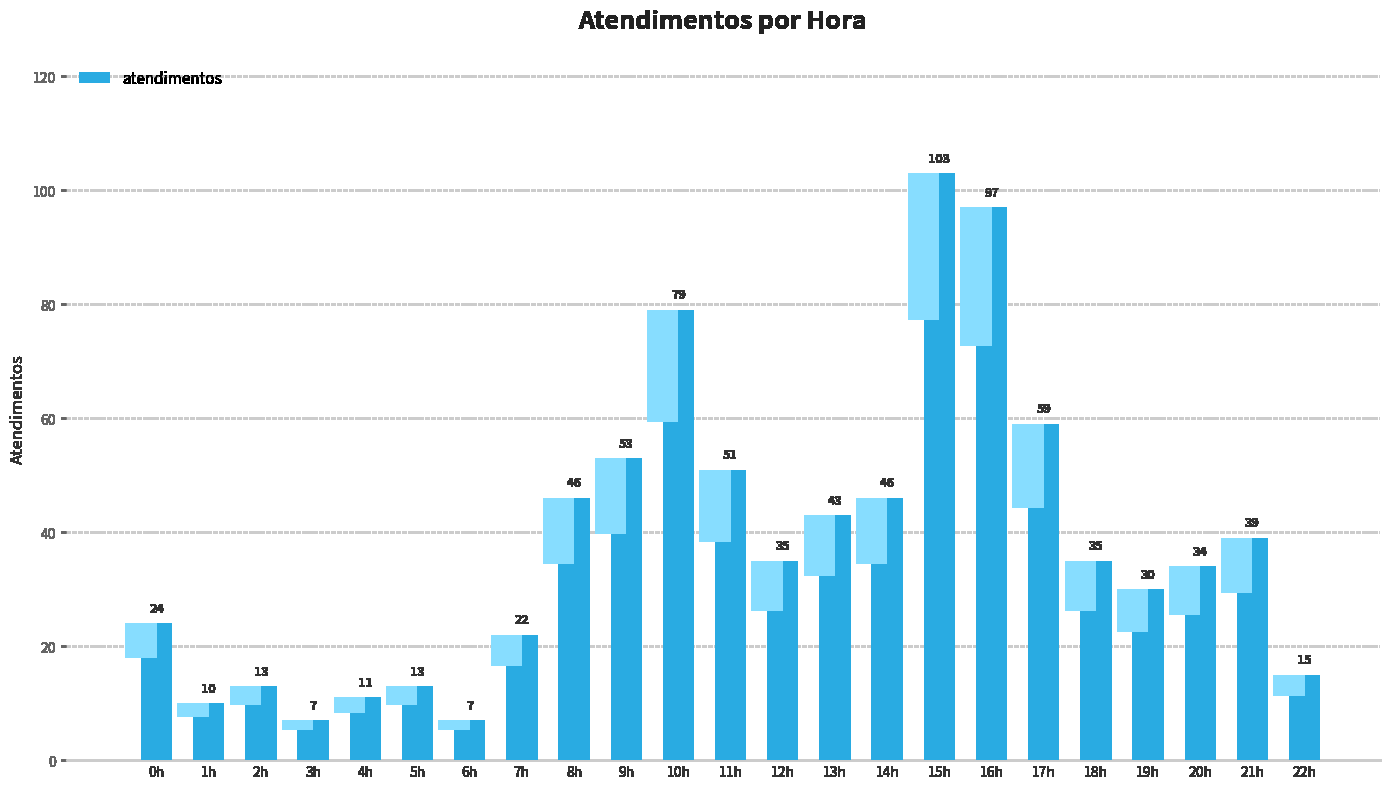

The value at 0h is 39. True or false?

False